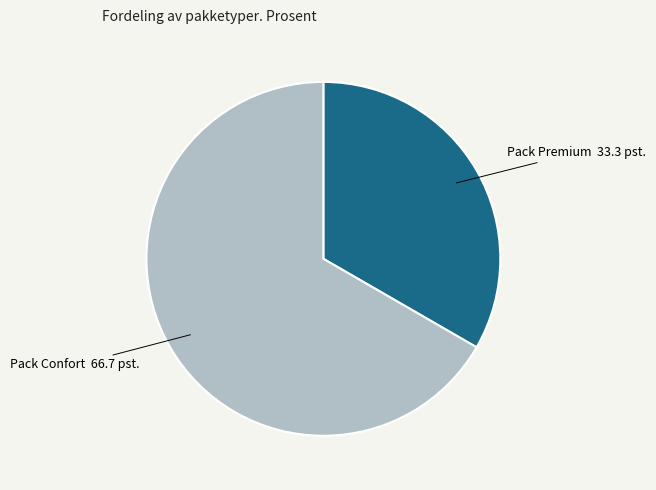

Is it true that Pack Confort is 60% of the pie?

False